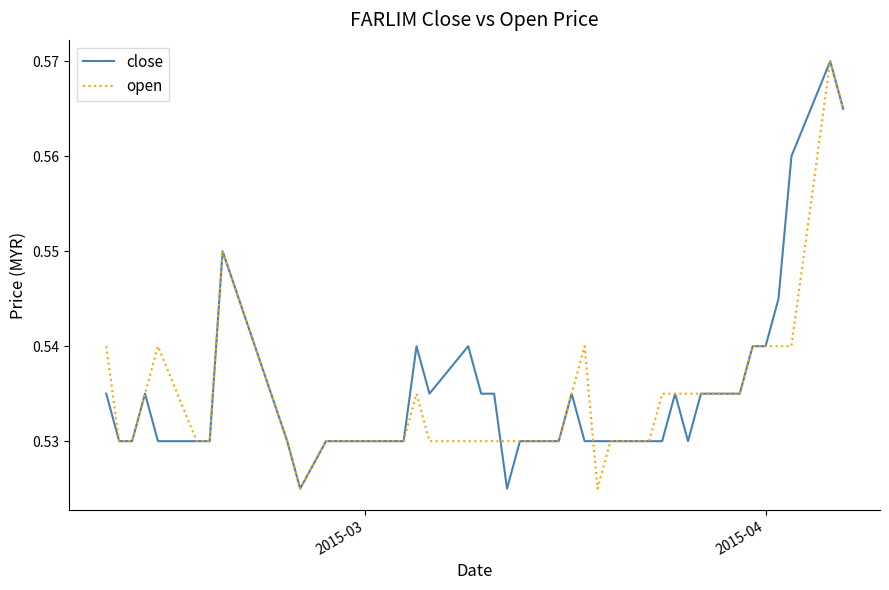

How many interior local peaks does the close series have?

7